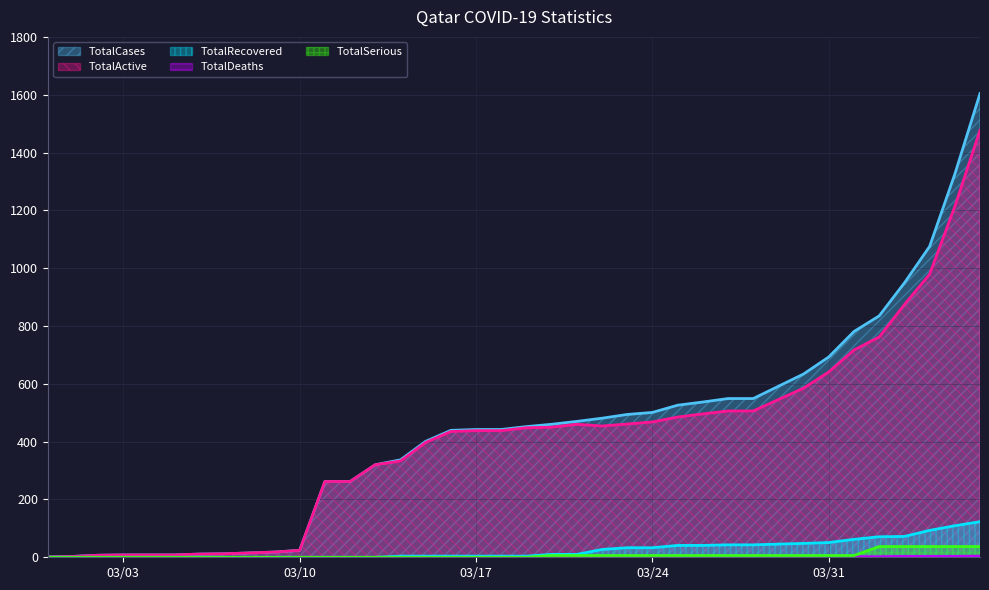

The value of TotalRecovered at 2020-03-05 is -46. True or false?

False